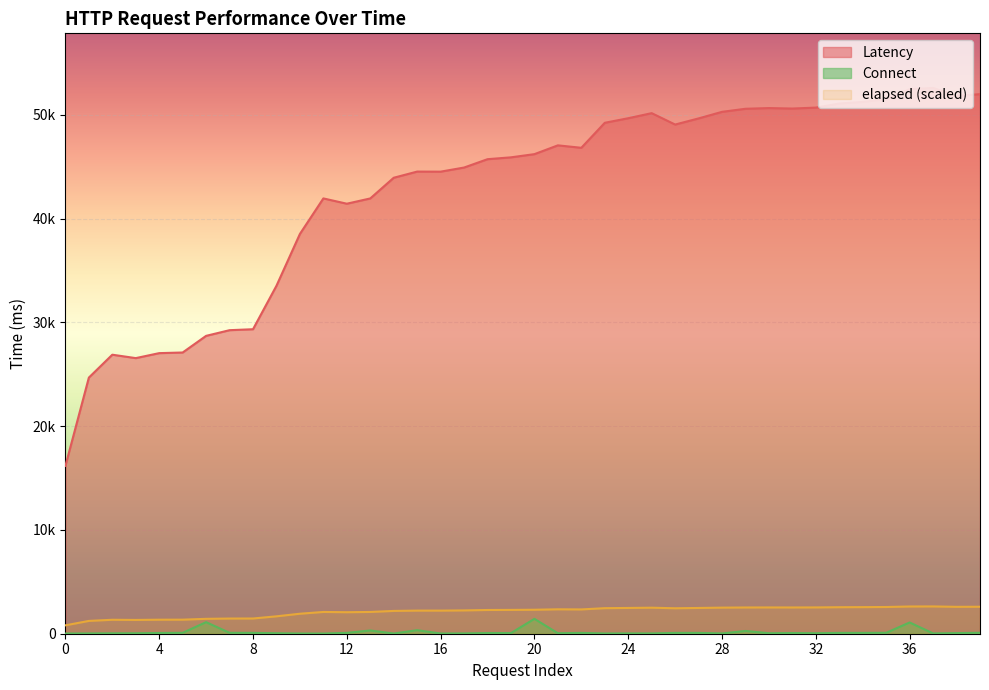

What is the total value across all series at 38?

54466.8